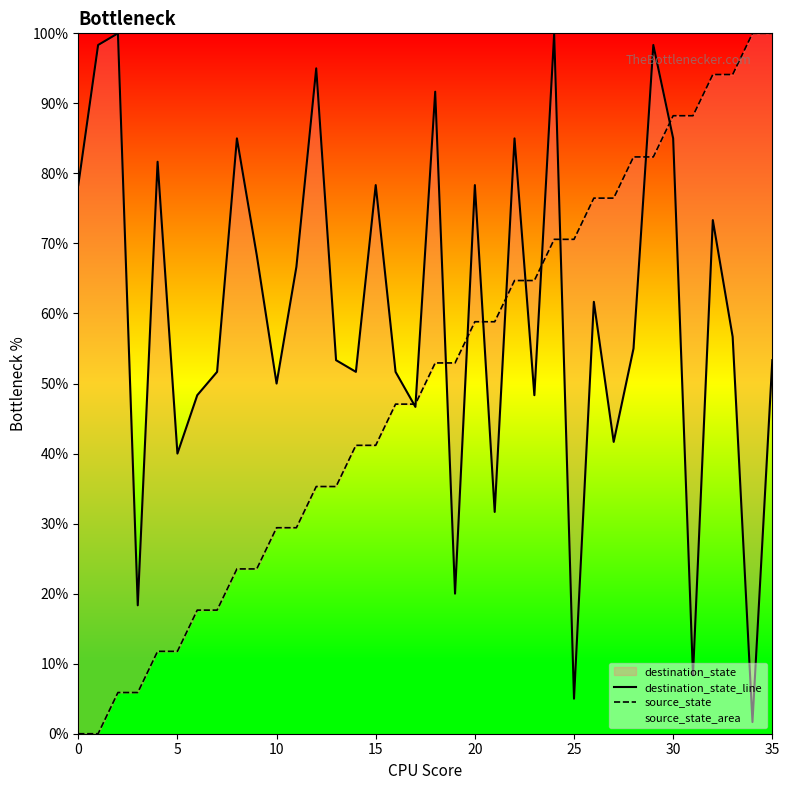

What is the label of the 34th point from the left?

33